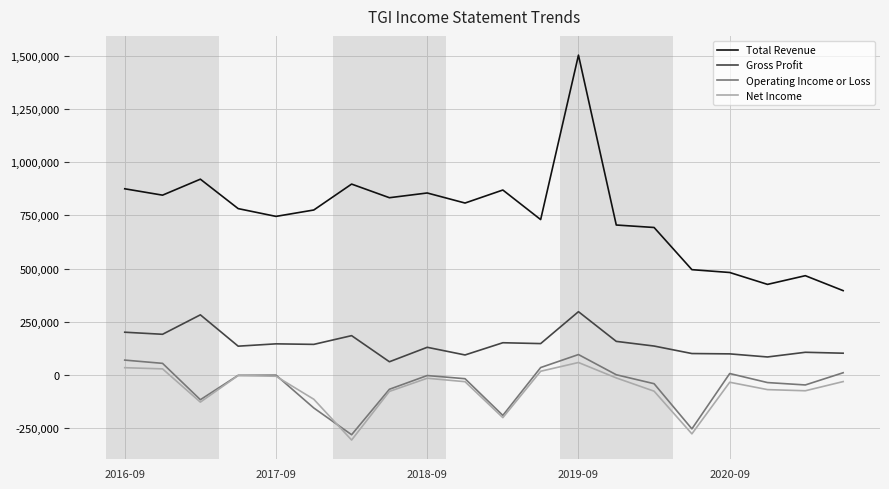

Which series has the widest spread of values?

Total Revenue